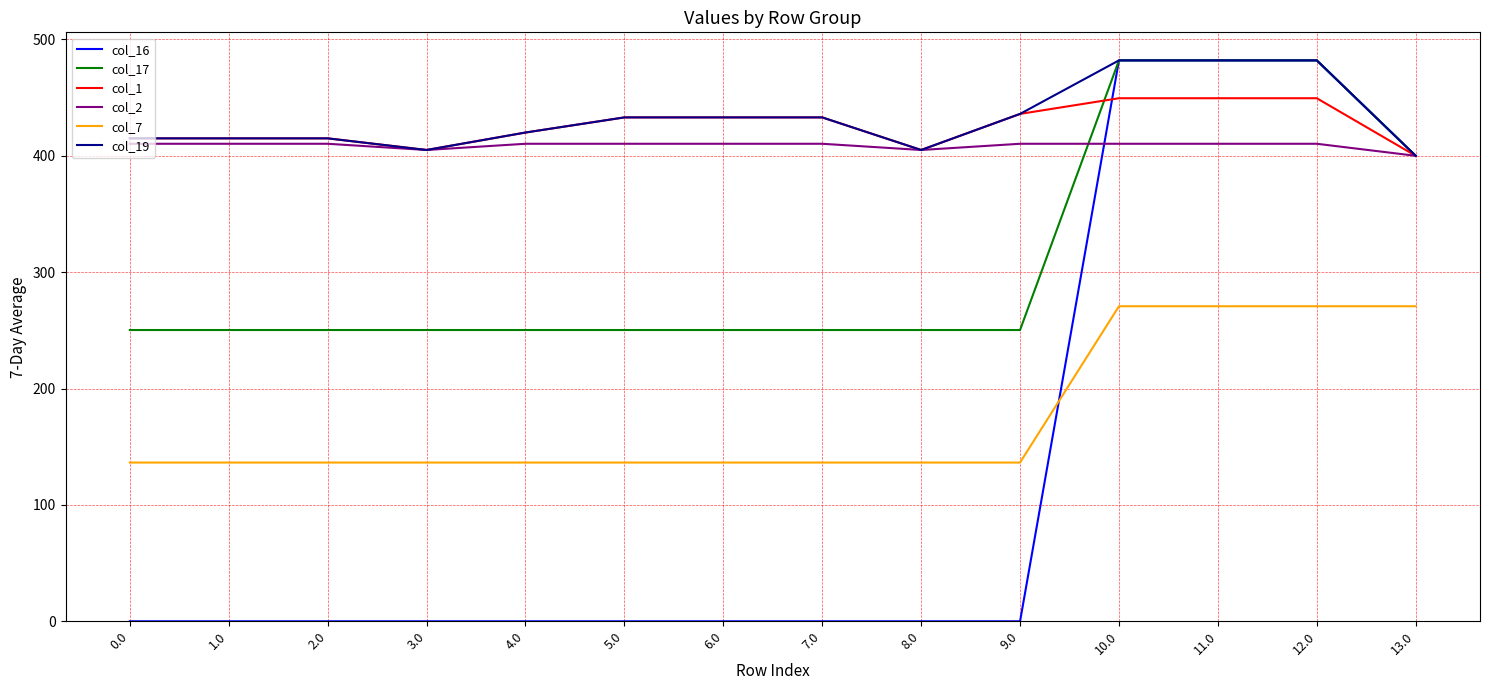

At which label does col_2 reach its minimum?

13.0